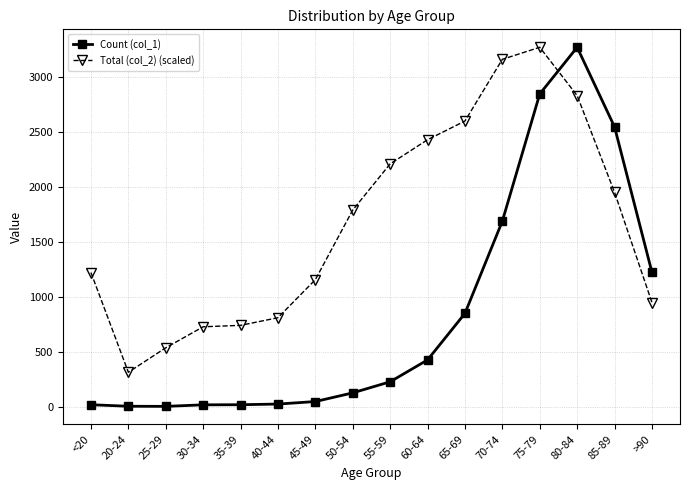

Is it true that Count (col_1) equals 47.0 at 45-49?

True